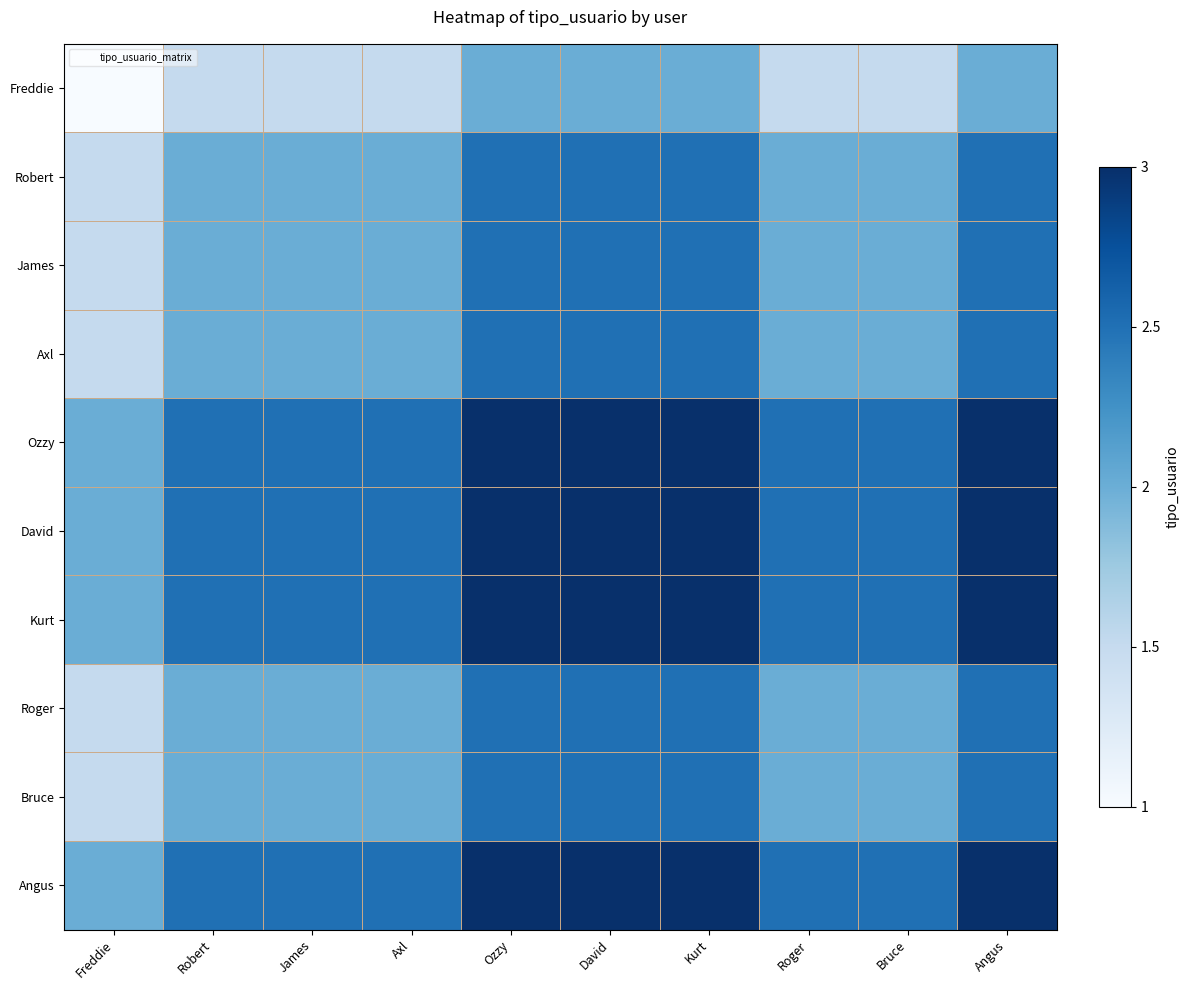

Reading right to left, transcribe all the data shown in this chart.

Freddie: Angus=2.0	Bruce=1.5	Roger=1.5	Kurt=2.0	David=2.0	Ozzy=2.0	Axl=1.5	James=1.5	Robert=1.5	Freddie=1.0
Robert: Angus=2.5	Bruce=2.0	Roger=2.0	Kurt=2.5	David=2.5	Ozzy=2.5	Axl=2.0	James=2.0	Robert=2.0	Freddie=1.5
James: Angus=2.5	Bruce=2.0	Roger=2.0	Kurt=2.5	David=2.5	Ozzy=2.5	Axl=2.0	James=2.0	Robert=2.0	Freddie=1.5
Axl: Angus=2.5	Bruce=2.0	Roger=2.0	Kurt=2.5	David=2.5	Ozzy=2.5	Axl=2.0	James=2.0	Robert=2.0	Freddie=1.5
Ozzy: Angus=3.0	Bruce=2.5	Roger=2.5	Kurt=3.0	David=3.0	Ozzy=3.0	Axl=2.5	James=2.5	Robert=2.5	Freddie=2.0
David: Angus=3.0	Bruce=2.5	Roger=2.5	Kurt=3.0	David=3.0	Ozzy=3.0	Axl=2.5	James=2.5	Robert=2.5	Freddie=2.0
Kurt: Angus=3.0	Bruce=2.5	Roger=2.5	Kurt=3.0	David=3.0	Ozzy=3.0	Axl=2.5	James=2.5	Robert=2.5	Freddie=2.0
Roger: Angus=2.5	Bruce=2.0	Roger=2.0	Kurt=2.5	David=2.5	Ozzy=2.5	Axl=2.0	James=2.0	Robert=2.0	Freddie=1.5
Bruce: Angus=2.5	Bruce=2.0	Roger=2.0	Kurt=2.5	David=2.5	Ozzy=2.5	Axl=2.0	James=2.0	Robert=2.0	Freddie=1.5
Angus: Angus=3.0	Bruce=2.5	Roger=2.5	Kurt=3.0	David=3.0	Ozzy=3.0	Axl=2.5	James=2.5	Robert=2.5	Freddie=2.0